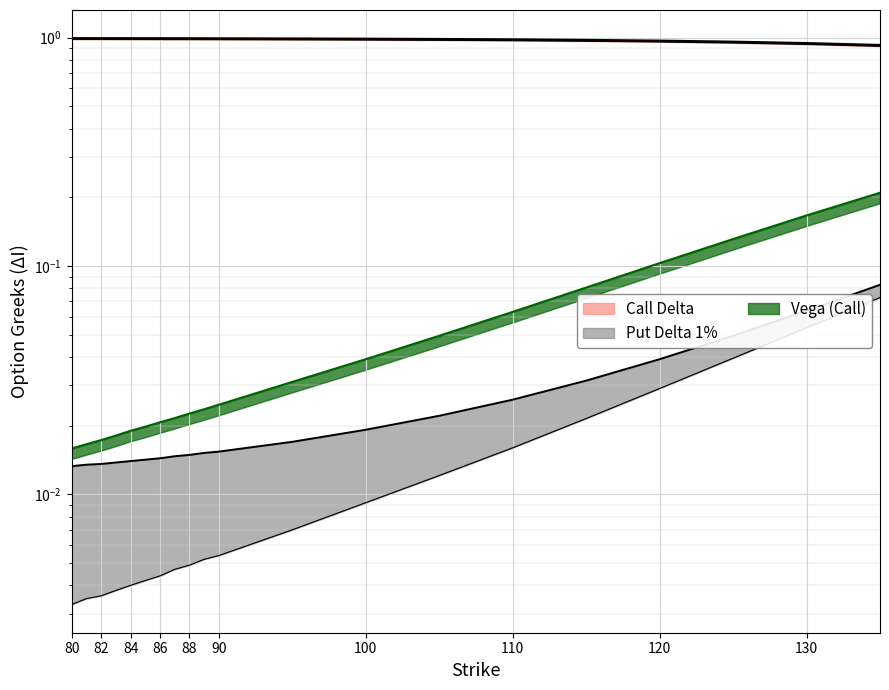

What is the value of the Vega Call point at the 15th from the left?

0.1